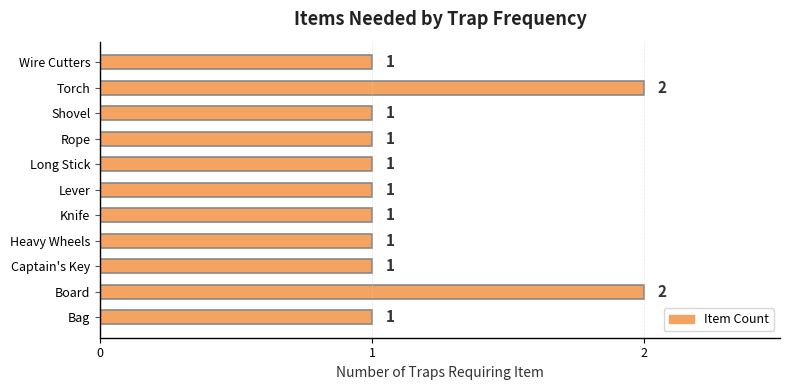

What is the ratio of the value at Captain's Key to the value at Board?

0.5